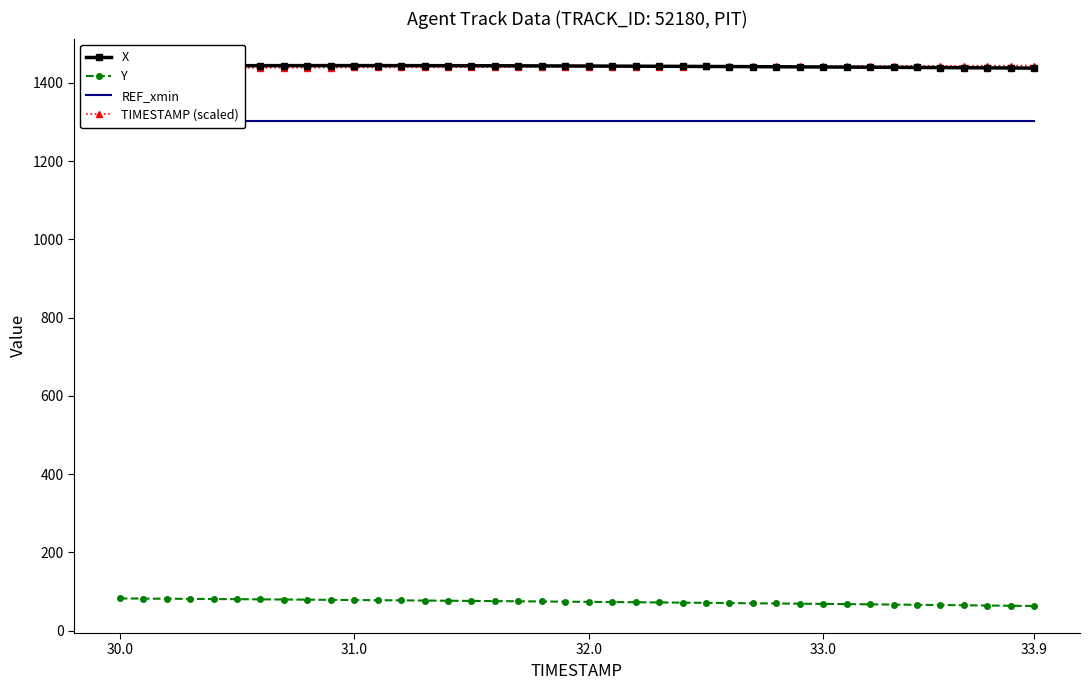

Is this an area chart (filled region under the line)?

No